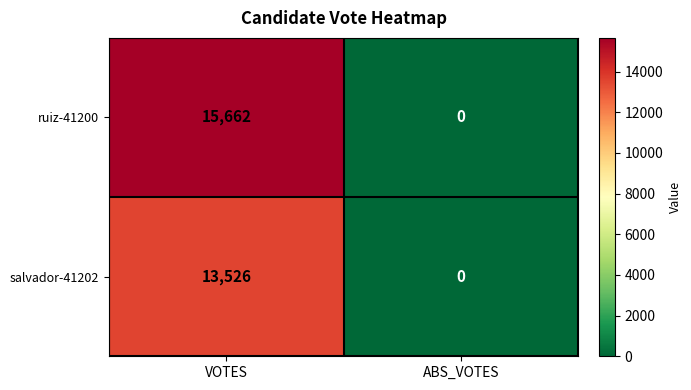

How many distinct data groups are displayed?

2